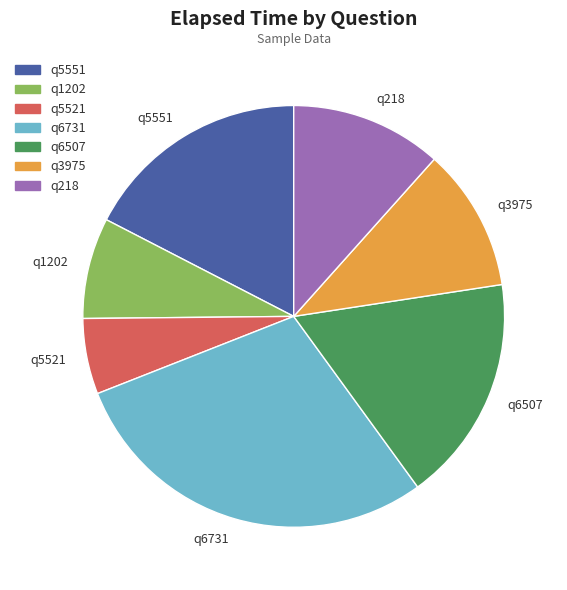

Is it true that q218 is 12% of the pie?

True